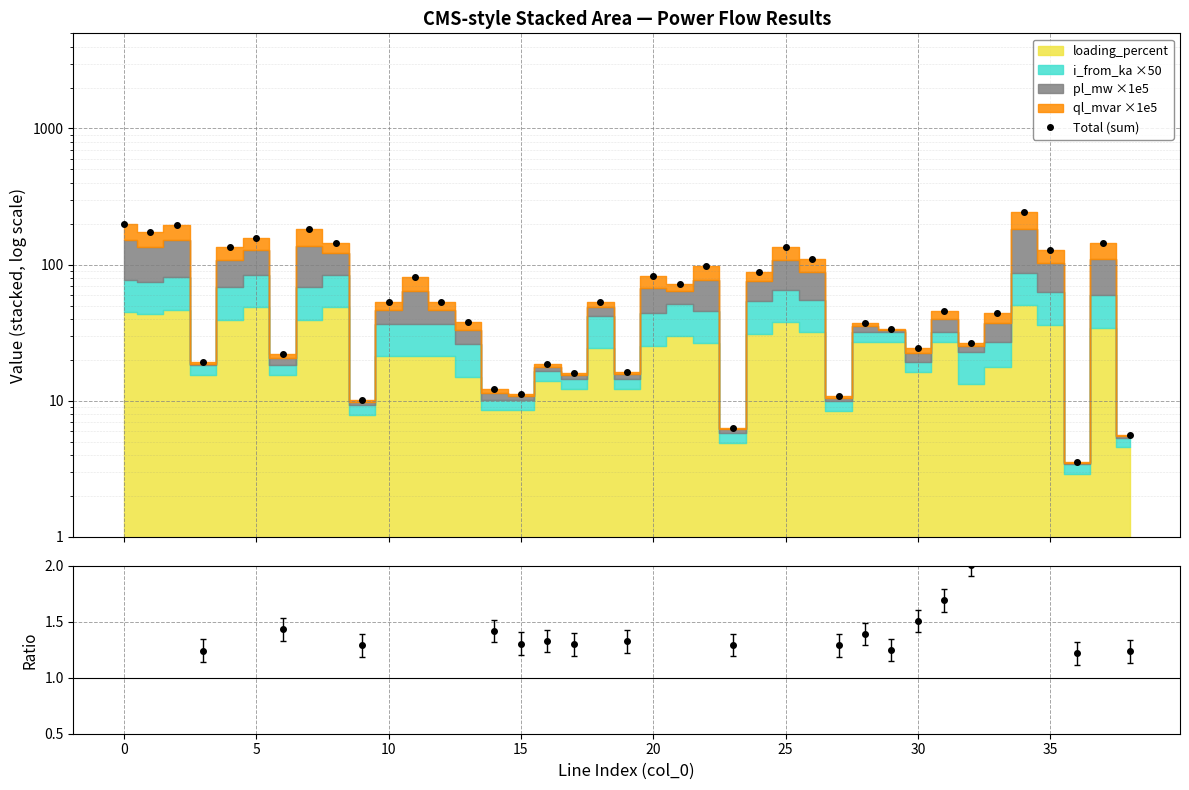

Which label corresponds to the largest value in the chart?

34